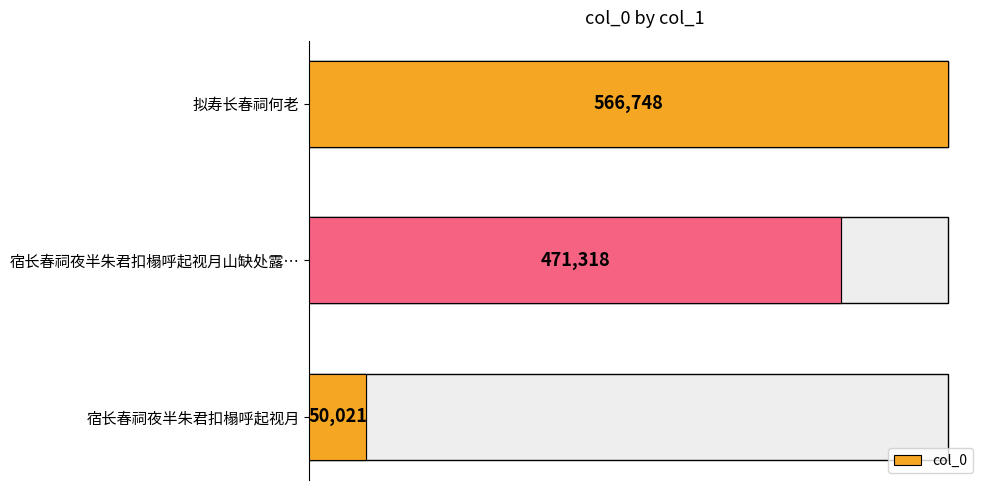

Reading left to right, extract all data points from this chart.

566748	471318	50021